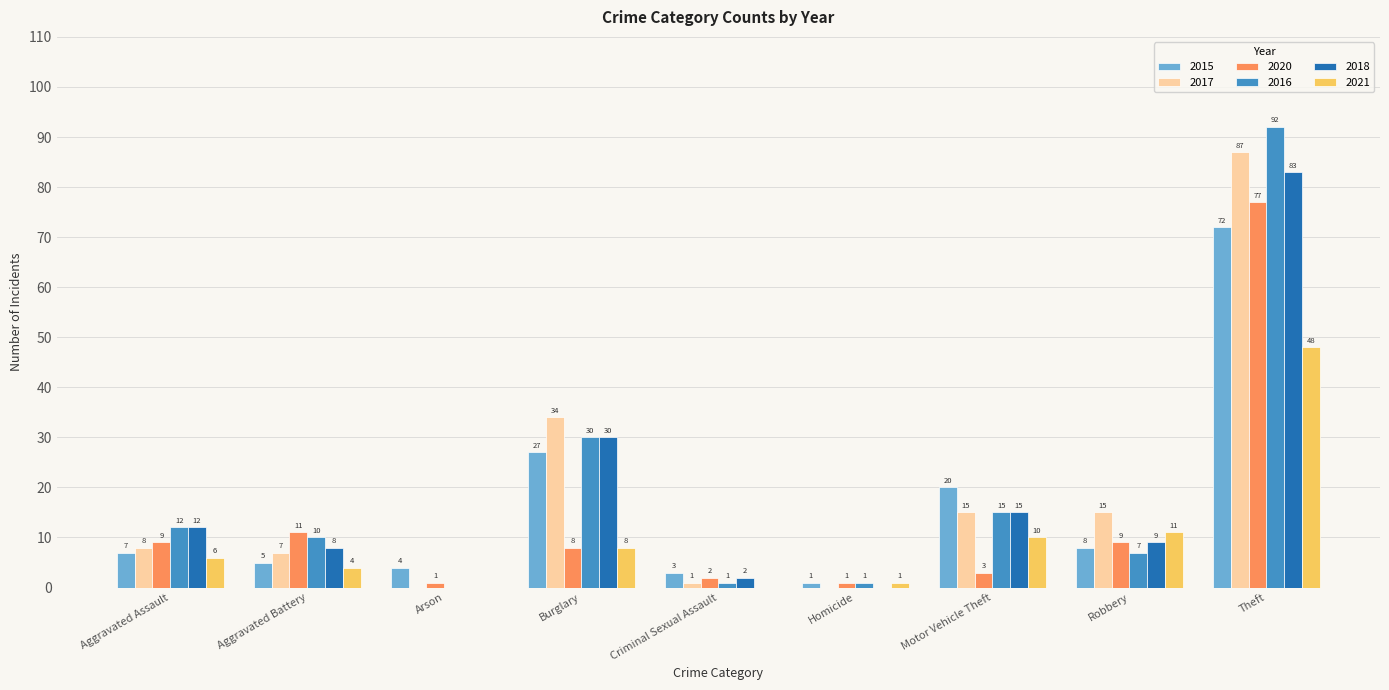

Is it true that 2021 equals 8 at Burglary?

True